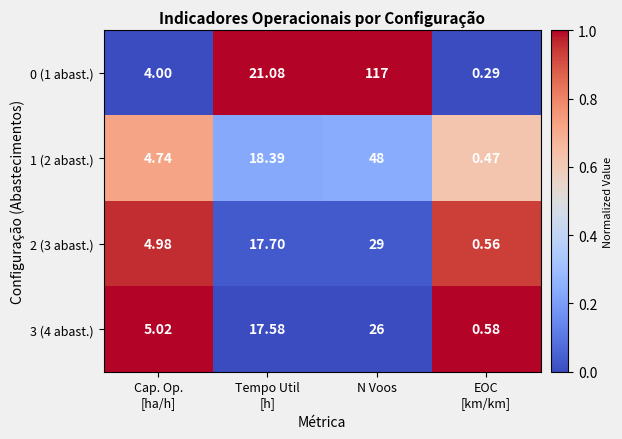

Which label corresponds to the largest value in the chart?

N Voos